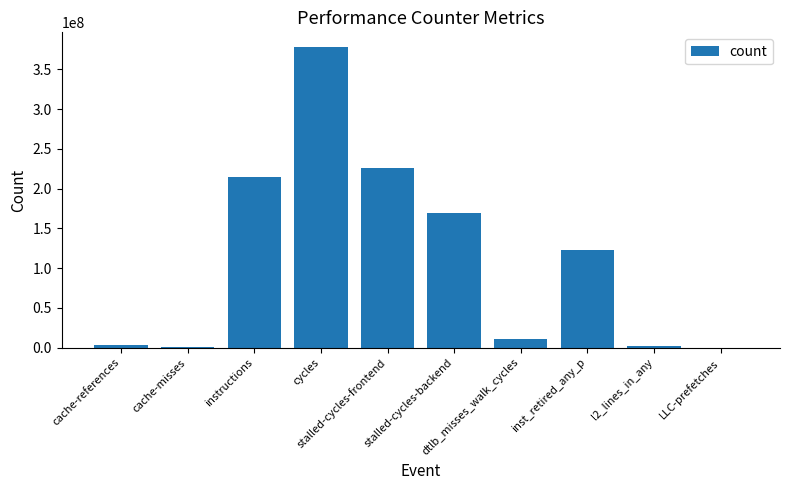

What is the average value?

112846731